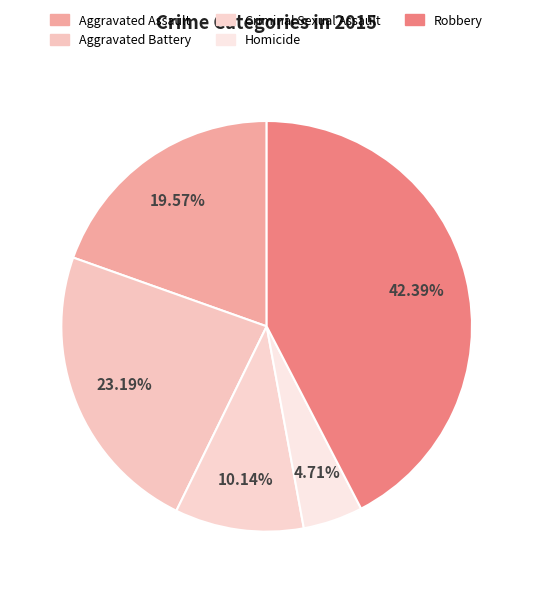

To the nearest percent, what is the difference between the largest and smallest slice percentages?

38%